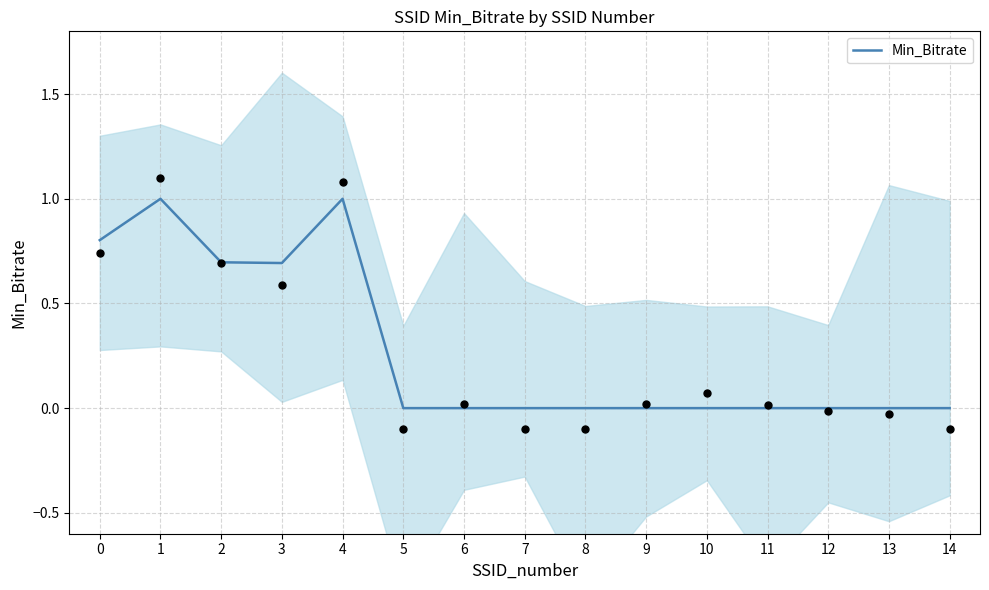

What is the change in value from 3 to 4?

+0.3